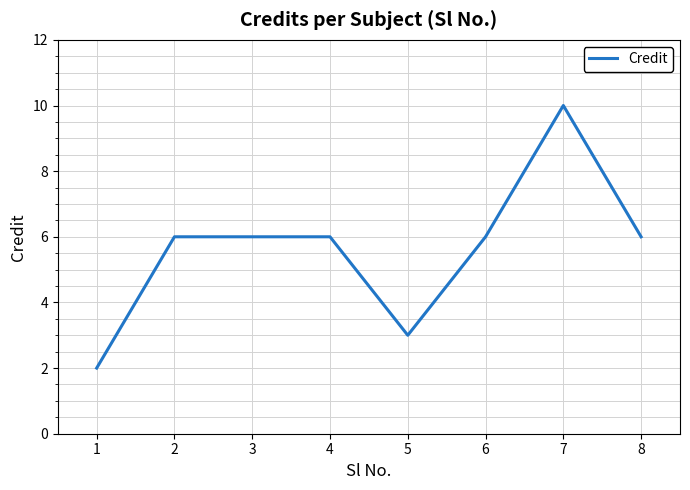

What is the ratio of the value at 6 to the value at 7?

0.6